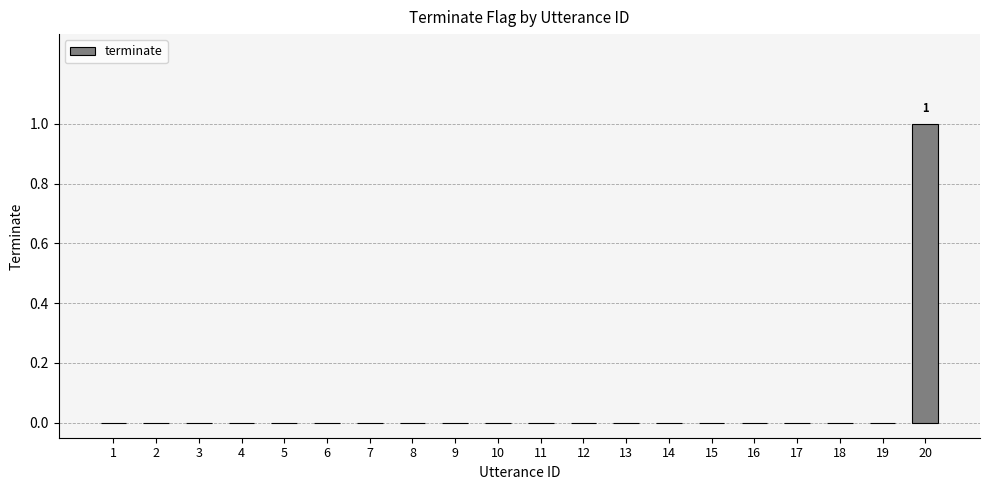

Which has a higher value, 6 or 20?

20